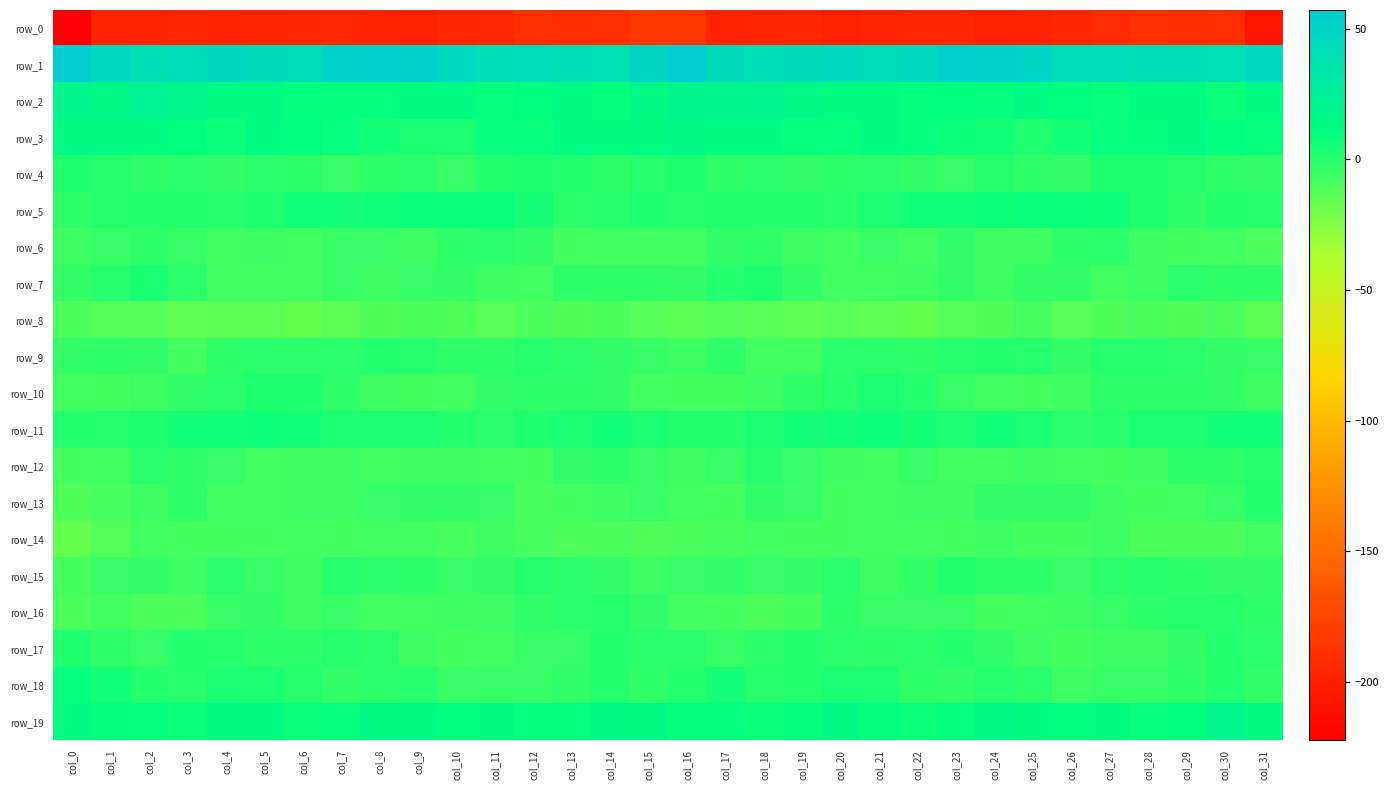

Which has a higher value, col_17 or col_7?

col_7